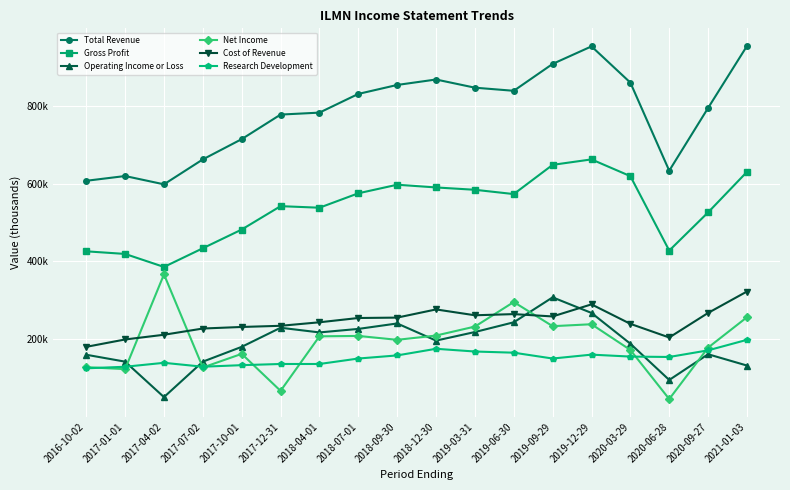

Is this an area chart (filled region under the line)?

No